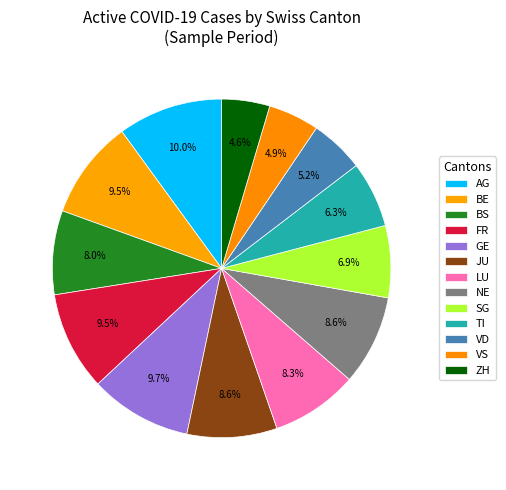

How many slices are in this pie chart?

13